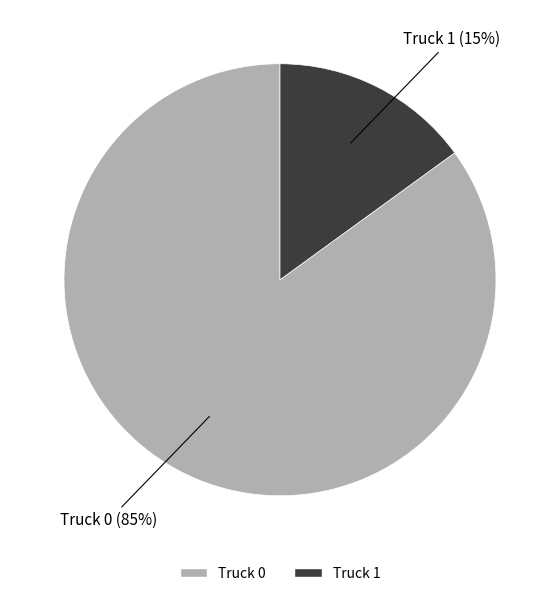

What percentage is the Truck 0 slice, to the nearest percent?

85%